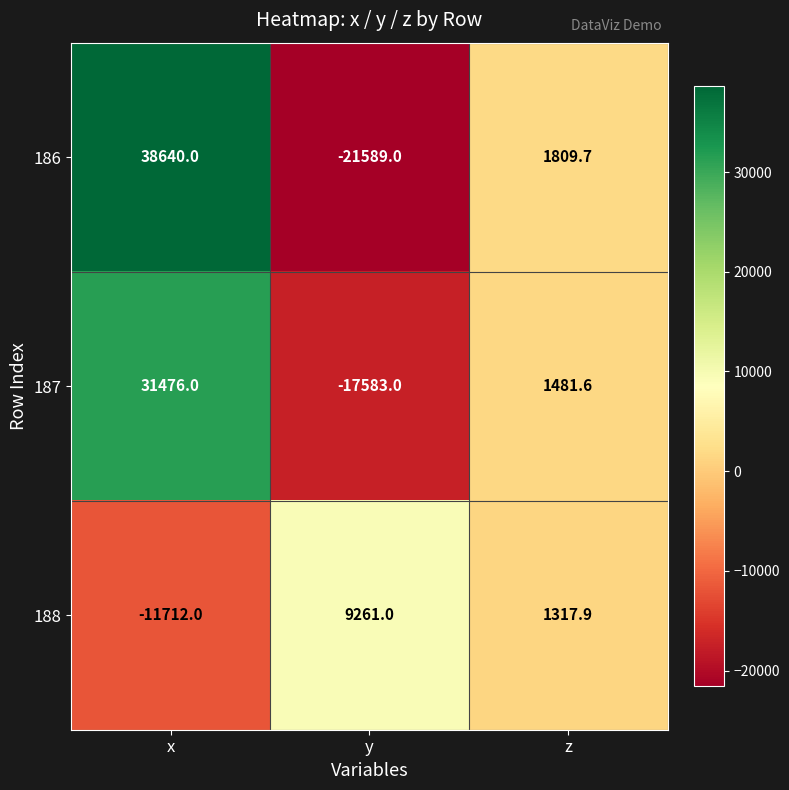

What is the approximate value of 188 at x?

-11712.0